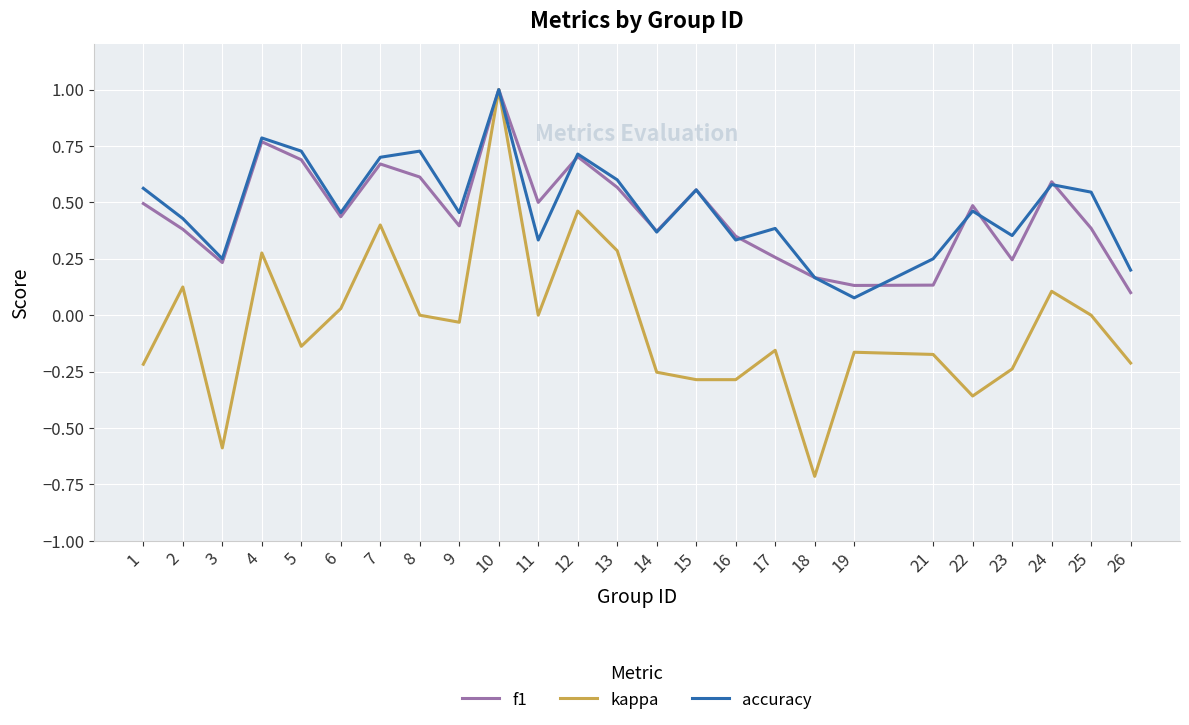

True or false: kappa has more than 0 points higher than both neighbors.

True